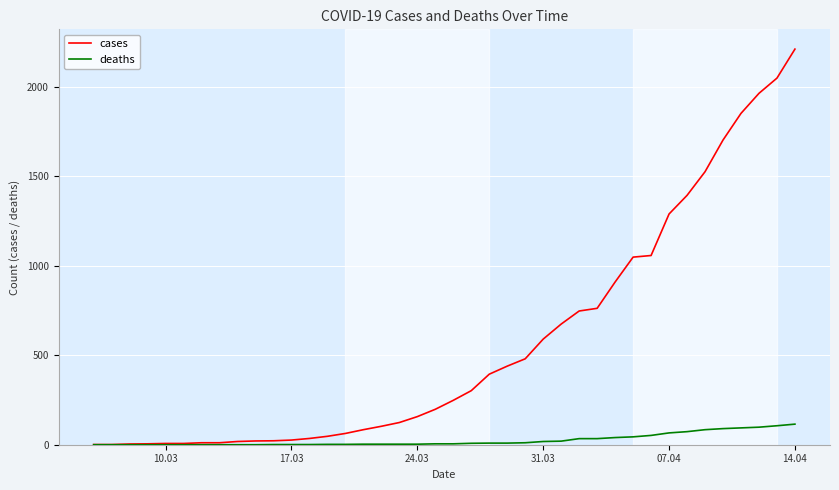

What is the greatest value displayed?

2210